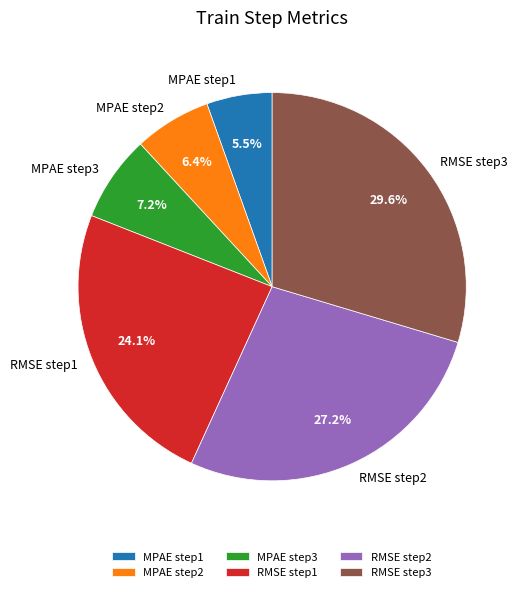

Is the sum of RMSE step2 and MPAE step3 greater than half?

No